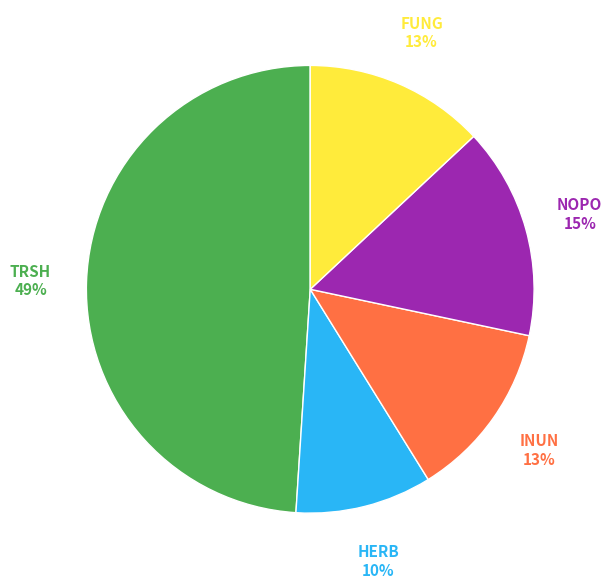

True or false: HERB accounts for 17% of the total.

False